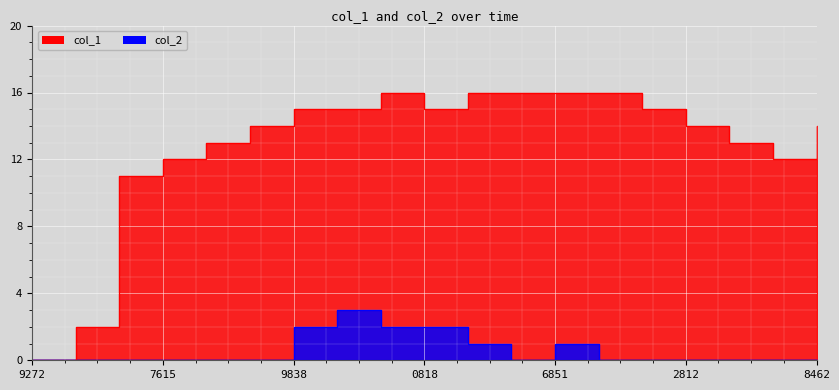

At which category does col_1 reach its first local valley?

0818